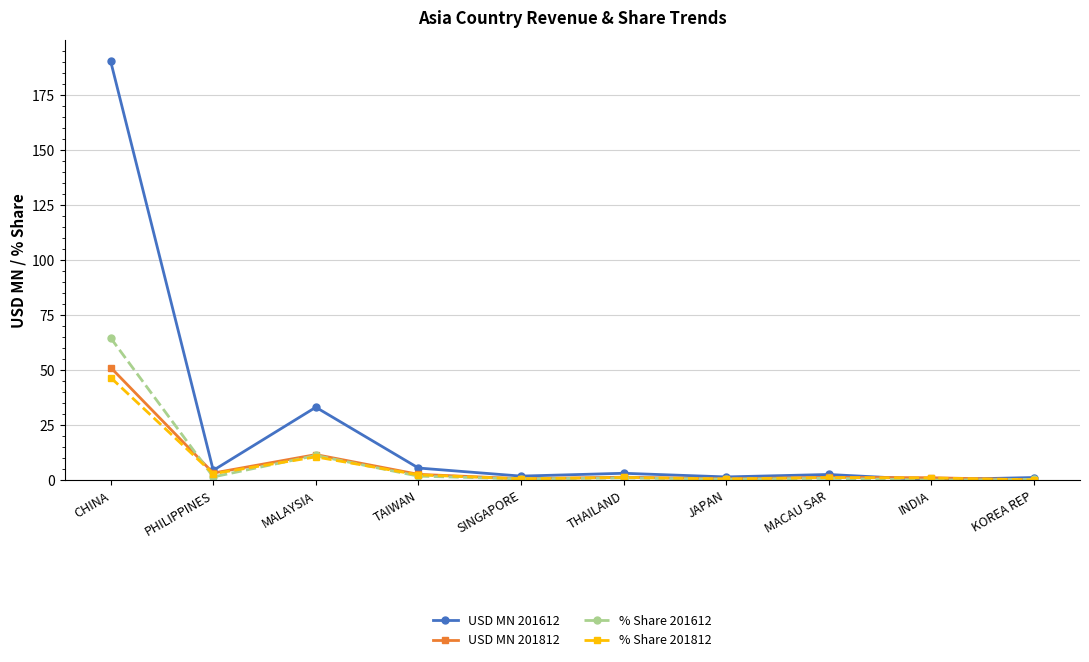

Which category has the highest value in the % Share 201812 series?

CHINA